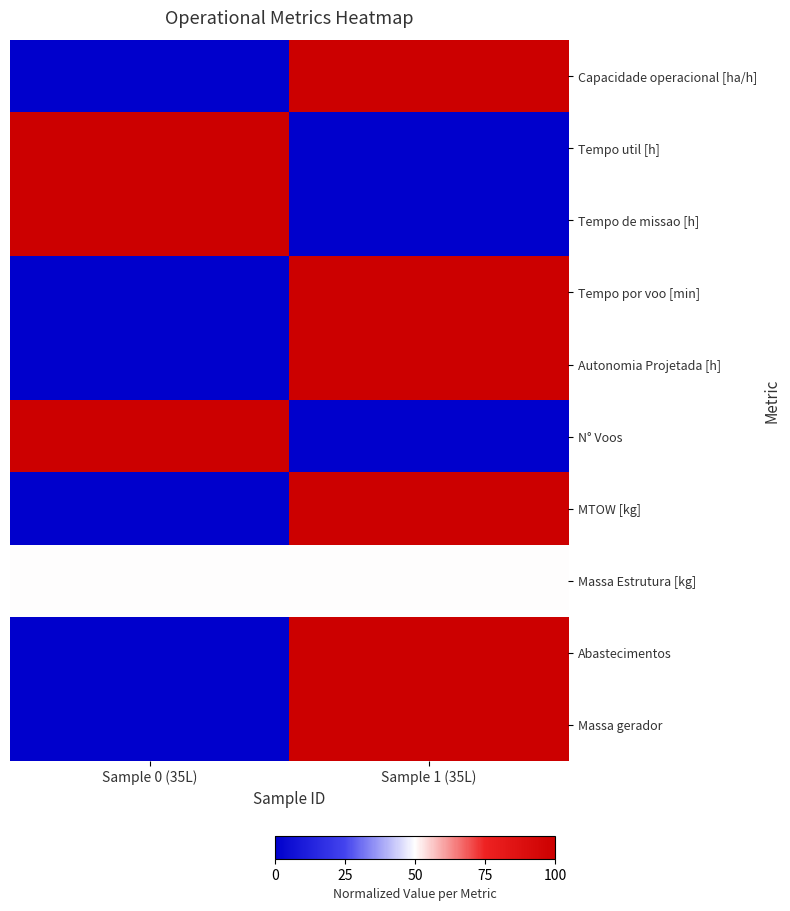

Reading left to right, list all the values displayed in this chart.

Capacidade operacional [ha/h]: Sample 0 (35L)=0.0	Sample 1 (35L)=1.0
Tempo util [h]: Sample 0 (35L)=1.0	Sample 1 (35L)=0.0
Tempo de missao [h]: Sample 0 (35L)=1.0	Sample 1 (35L)=0.0
Tempo por voo [min]: Sample 0 (35L)=0.0	Sample 1 (35L)=1.0
Autonomia Projetada [h]: Sample 0 (35L)=0.0	Sample 1 (35L)=1.0
N° Voos: Sample 0 (35L)=1.0	Sample 1 (35L)=0.0
MTOW [kg]: Sample 0 (35L)=0.0	Sample 1 (35L)=1.0
Massa Estrutura [kg]: Sample 0 (35L)=0.5	Sample 1 (35L)=0.5
Abastecimentos: Sample 0 (35L)=0.0	Sample 1 (35L)=1.0
Massa gerador: Sample 0 (35L)=0.0	Sample 1 (35L)=1.0